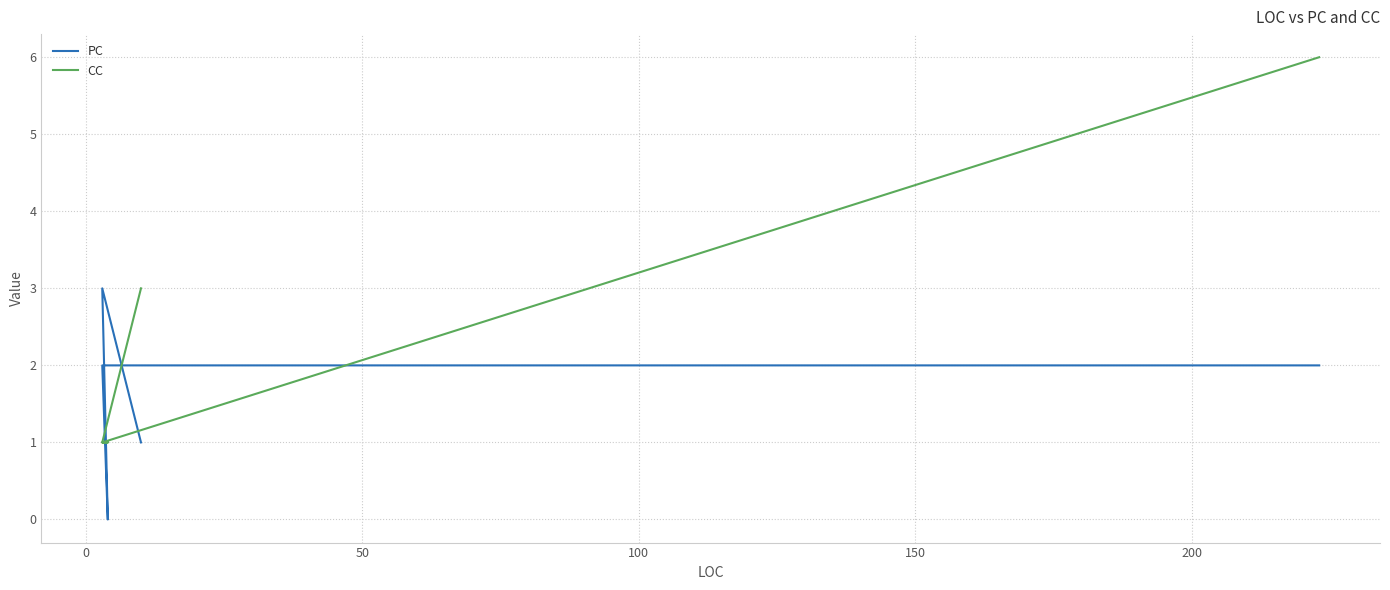

True or false: PC and CC cross at least once.

True